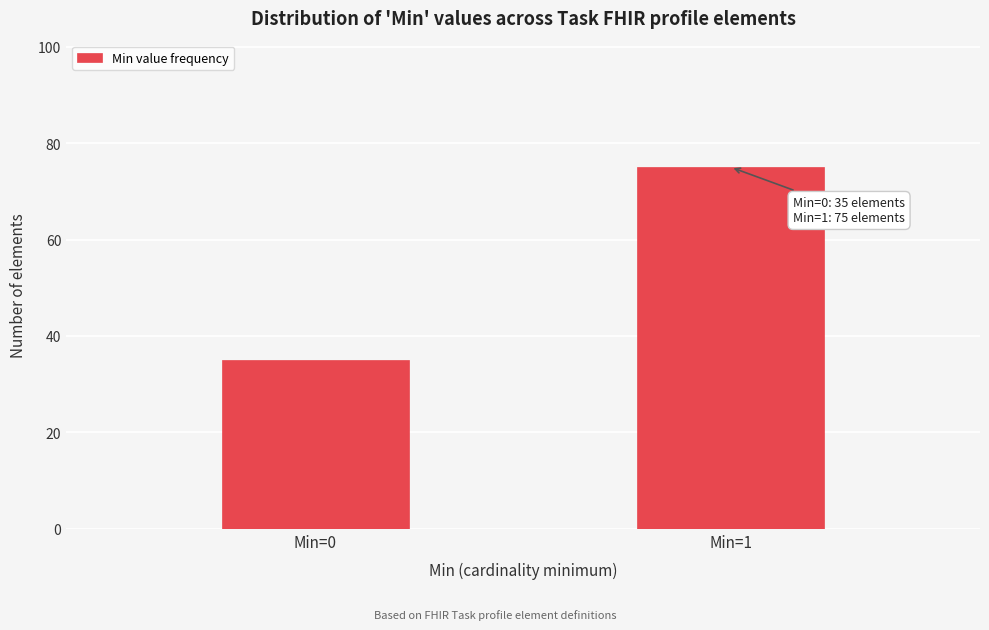

Reading left to right, what are all the values shown in this chart?

Min=0=35	Min=1=75